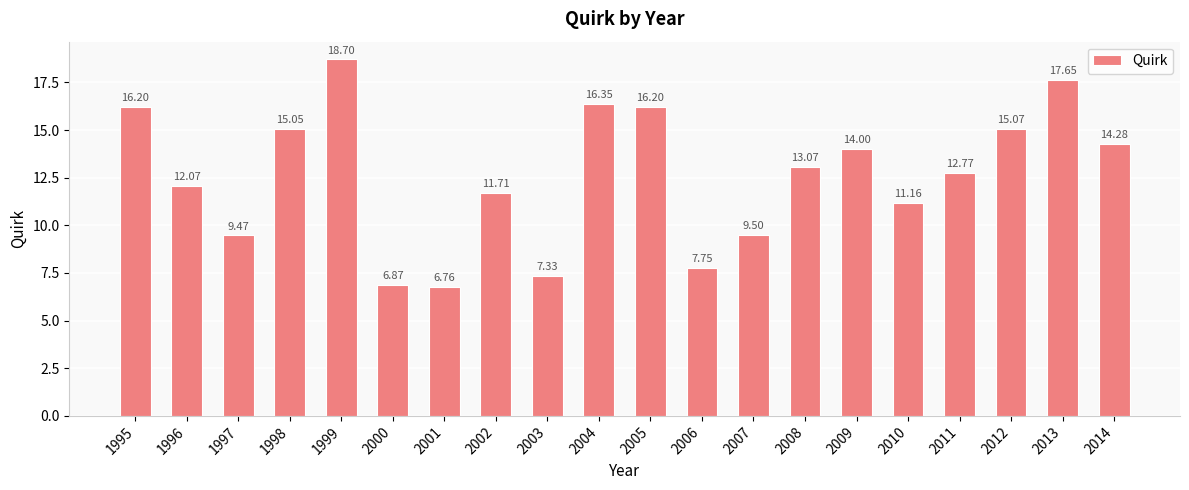

What is the change in value from 2008 to 2014?

+1.2